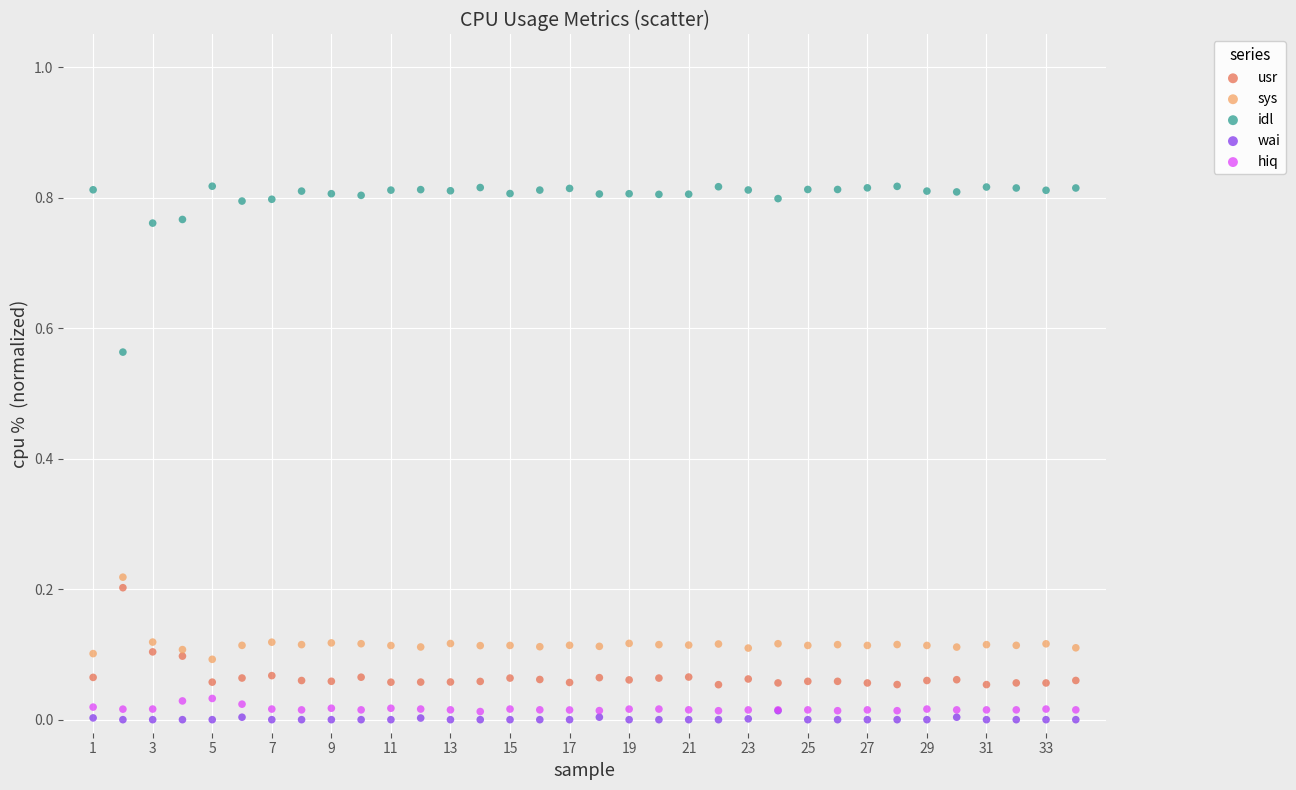

Which series has the widest spread of Y values?

idl